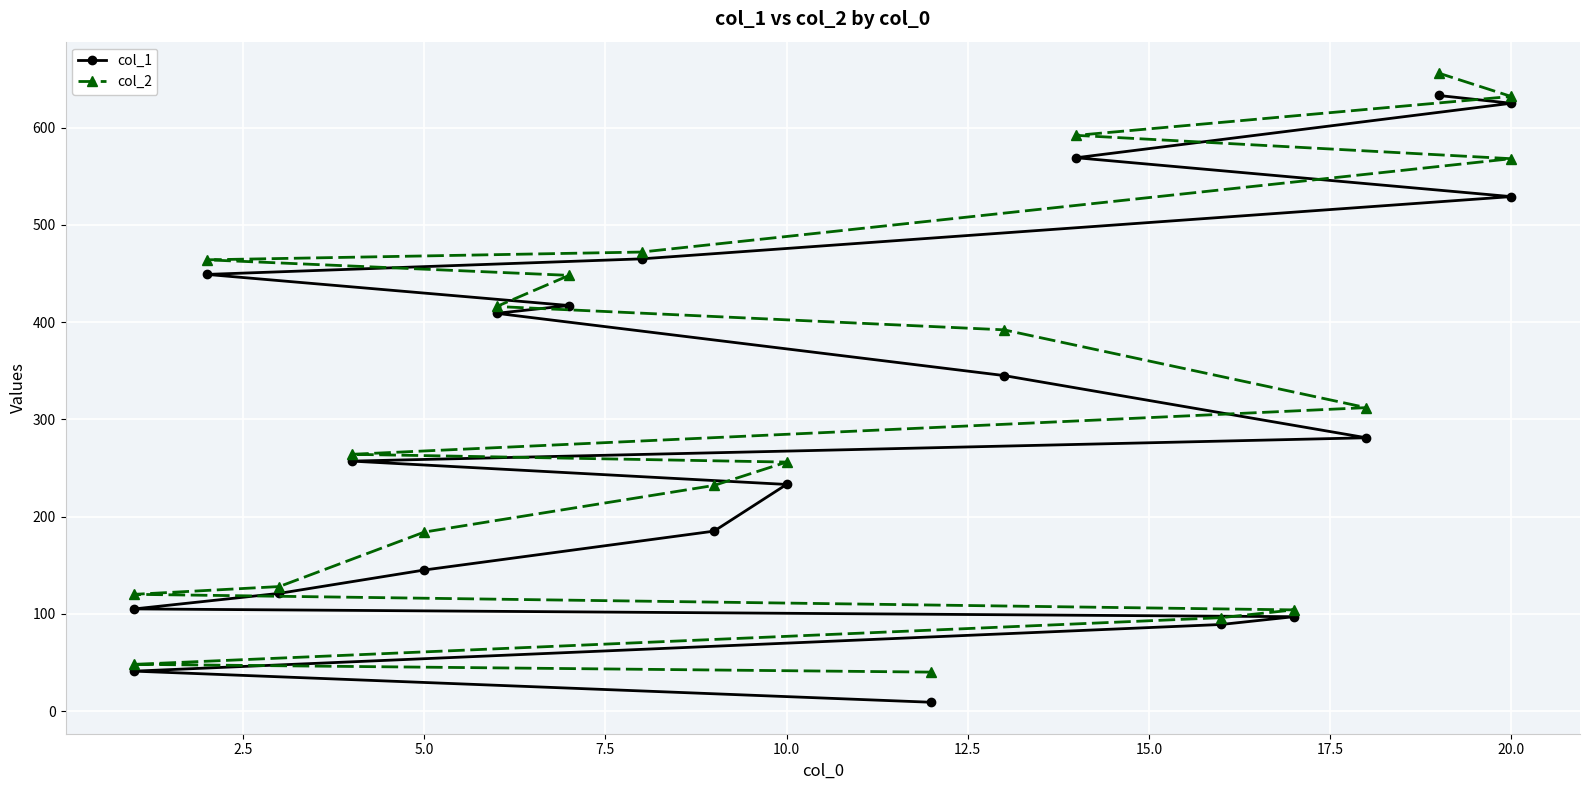

How many lines are shown in the chart?

2